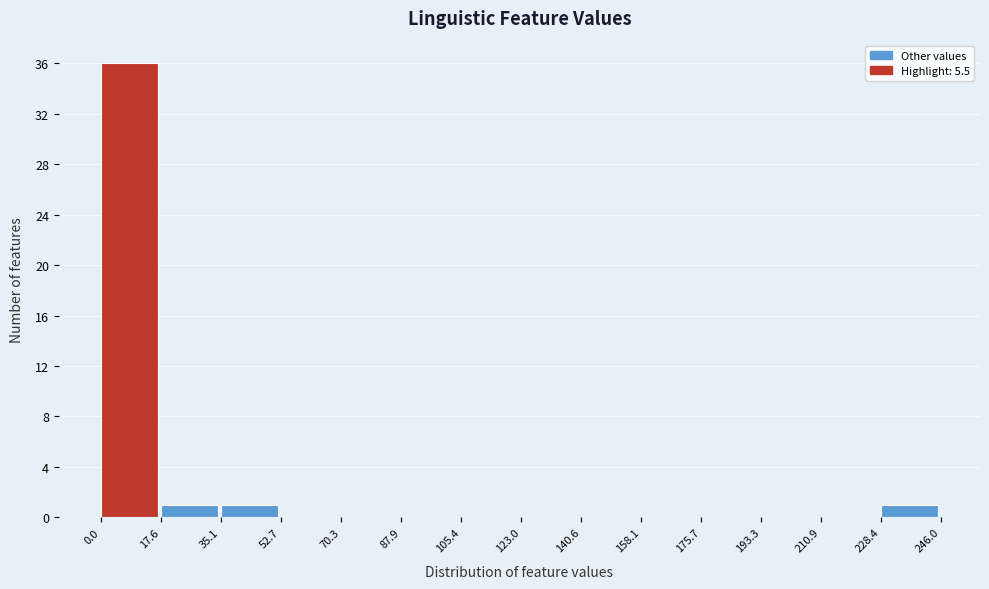

Reading left to right, list every bar in this chart as the range it spans on the x-axis followed by its height. The values are not printed on the chart, so give them approximately, as read against the axis.

0.0 to 17.6: 36
17.6 to 35.1: 1
35.1 to 52.7: 1
52.7 to 70.3: 0
70.3 to 87.9: 0
87.9 to 105.4: 0
105.4 to 123.0: 0
123.0 to 140.6: 0
140.6 to 158.1: 0
158.1 to 175.7: 0
175.7 to 193.3: 0
193.3 to 210.9: 0
210.9 to 228.4: 0
228.4 to 246.0: 1